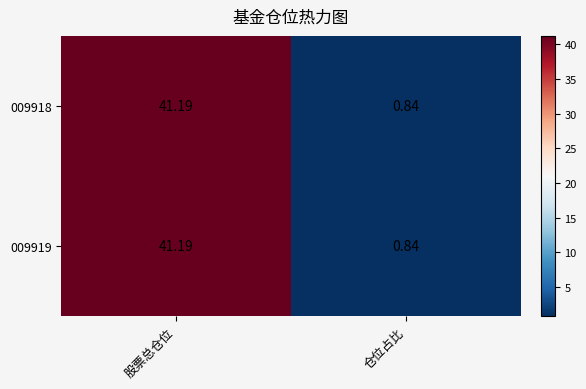

What is the total value across all series at 仓位占比?

1.7